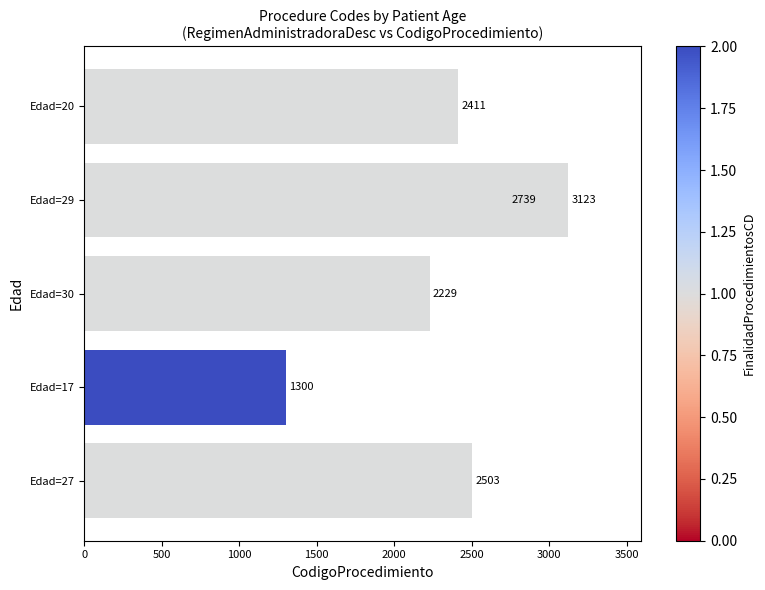

Read the value at 1500, to the nearest 50.

2750